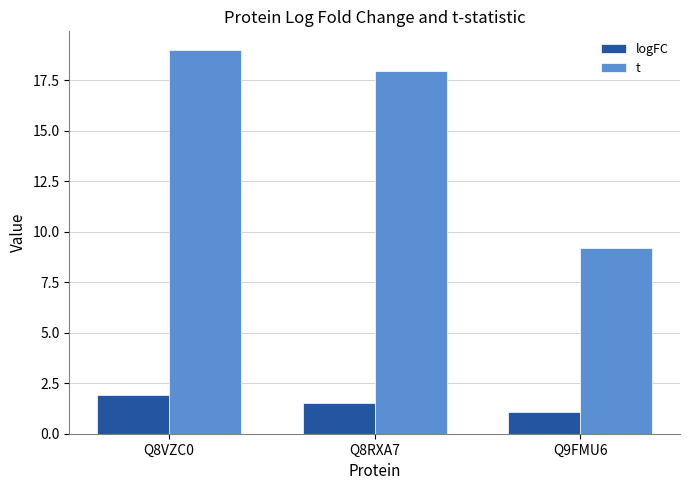

Reading left to right, list all the values displayed in this chart.

logFC: Q8VZC0=1.9	Q8RXA7=1.5	Q9FMU6=1.1
t: Q8VZC0=19.0	Q8RXA7=17.9	Q9FMU6=9.2